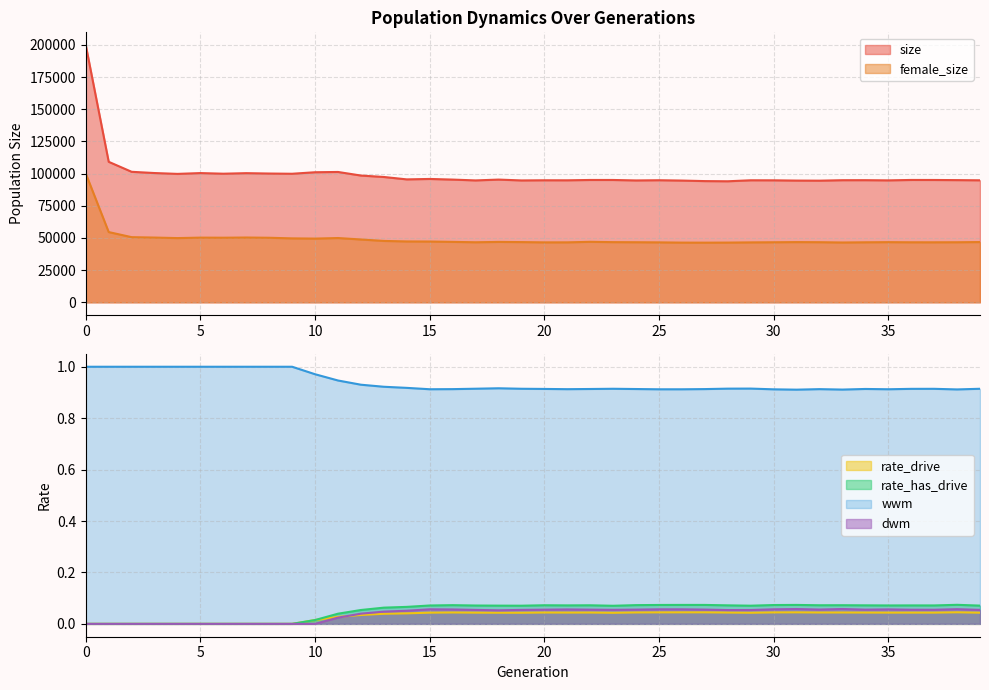

Which series has the largest range (max minus min)?

size